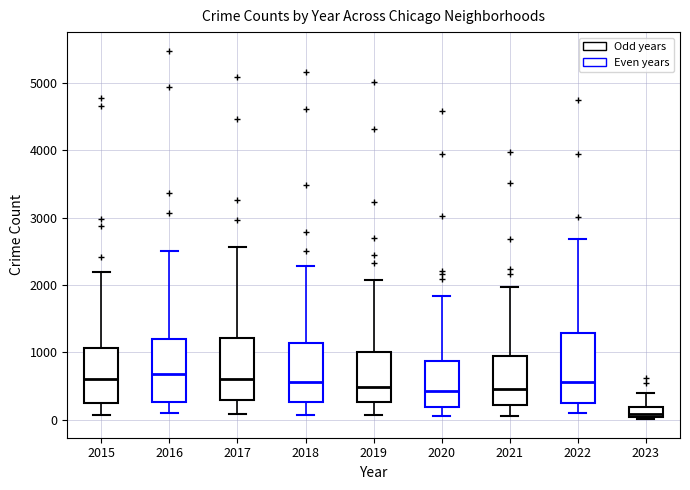

Reading left to right, read every box against the y-axis: the position of its median line, the range the box covers, and the ends of its whiskers. The values are not printed on the chart, so give them approximately, as read against the axis.

2015: median 600, box 300 to 1100, whiskers 100 to 2200
2016: median 700, box 300 to 1200, whiskers 100 to 2500
2017: median 600, box 300 to 1200, whiskers 100 to 2600
2018: median 600, box 300 to 1100, whiskers 100 to 2300
2019: median 500, box 300 to 1000, whiskers 100 to 2100
2020: median 400, box 200 to 900, whiskers 100 to 1800
2021: median 500, box 200 to 1000, whiskers 100 to 2000
2022: median 600, box 300 to 1300, whiskers 100 to 2700
2023: median 100, box 0 to 200, whiskers 0 (just below the box's lower edge) to 400